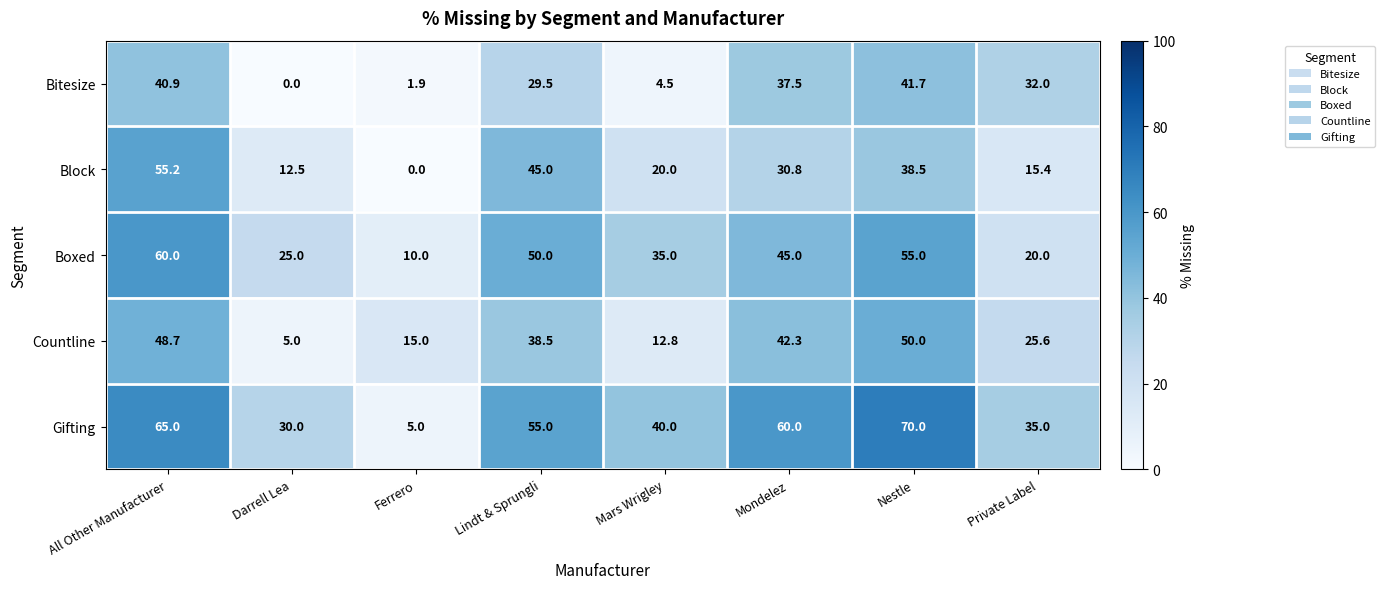

At which label is Gifting closest to 37?

Private Label